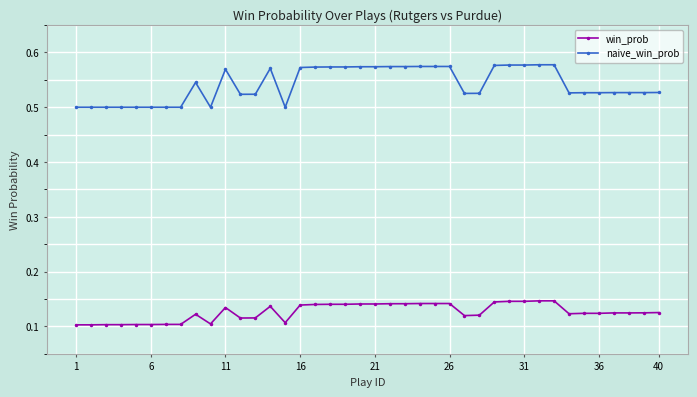

True or false: naive_win_prob and win_prob cross at least once.

False